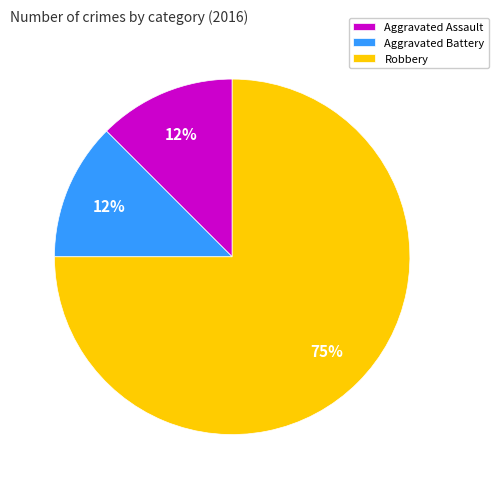

Is there any slice that represents more than half of the pie?

Yes